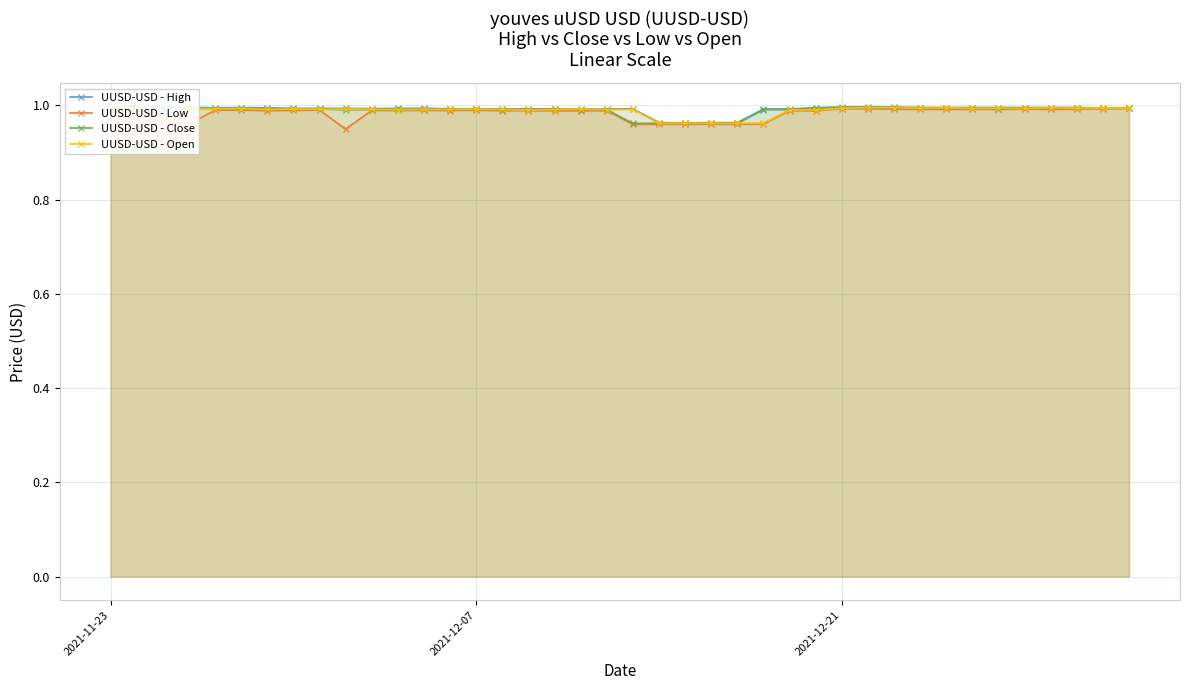

True or false: UUSD-USD - Close has more than 1 interior local peaks.

True